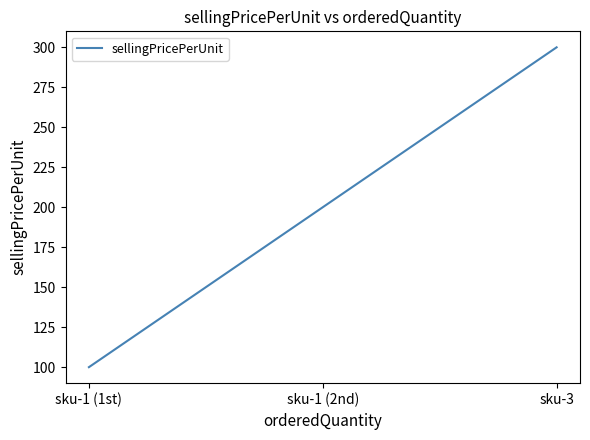

Does the chart have visible grid lines?

No